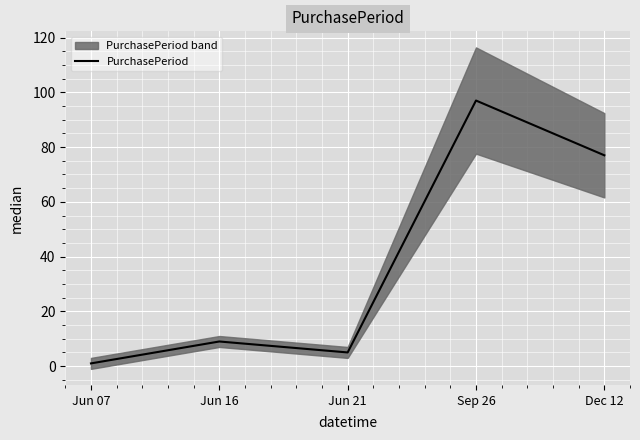

Approximately how many times larger is the value at Dec 12 compared to Sep 26?

0.8